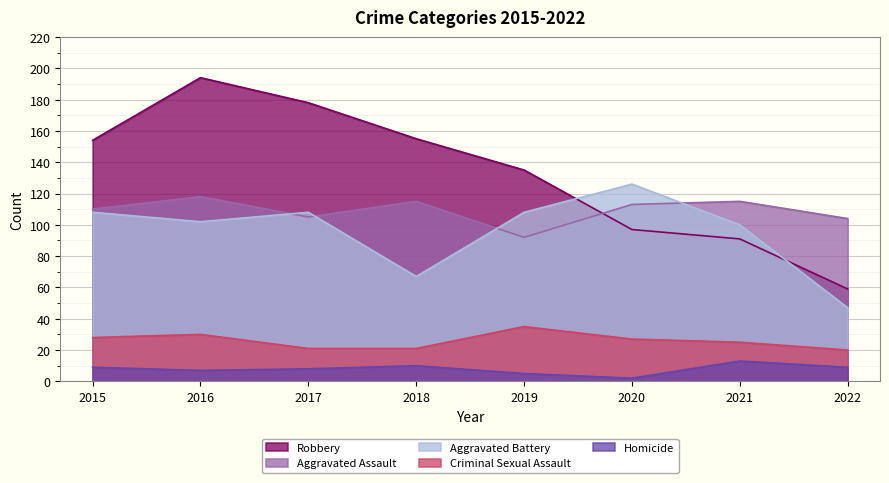

In Aggravated Assault, how many points are lower than both neighbors (excluding endpoints)?

2